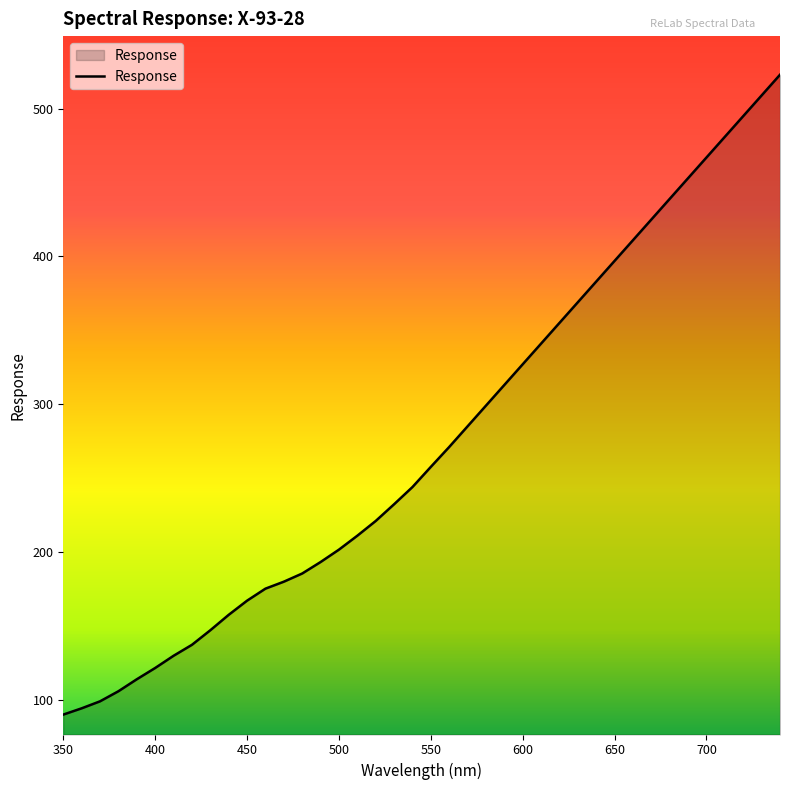

What is the minimum value shown in the chart?

89.8